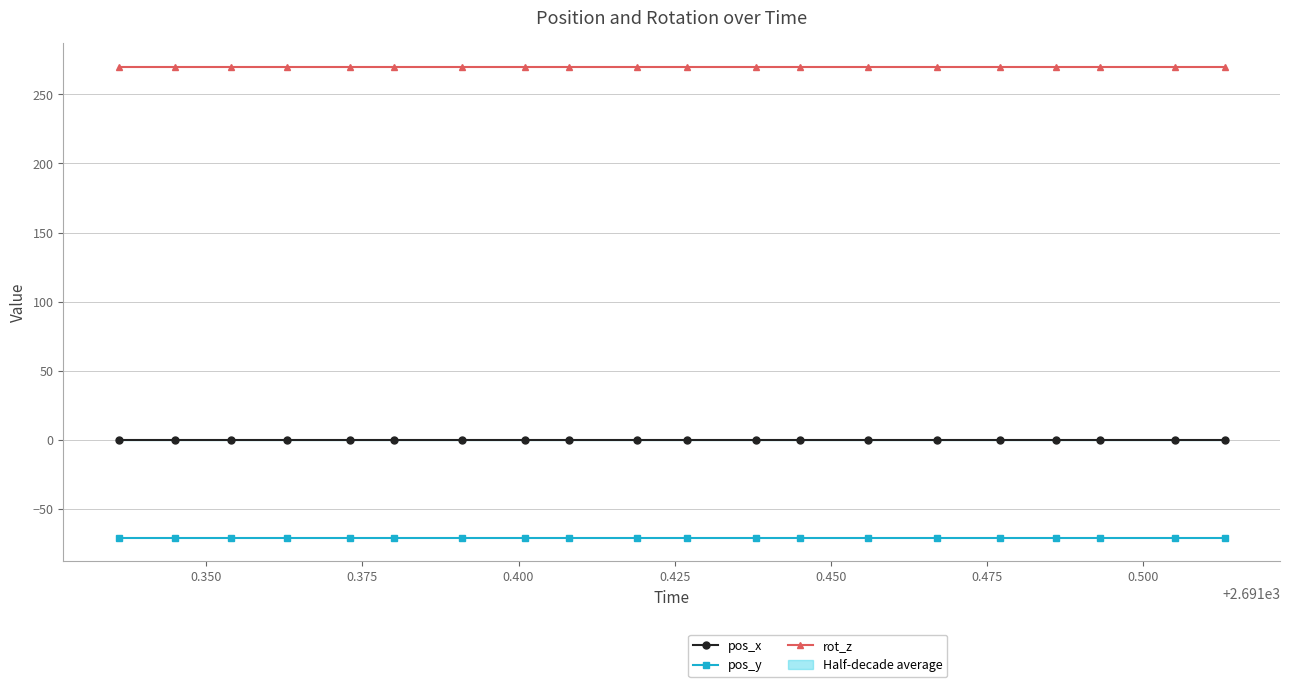

True or false: pos_y and rot_z intersect in this chart.

False